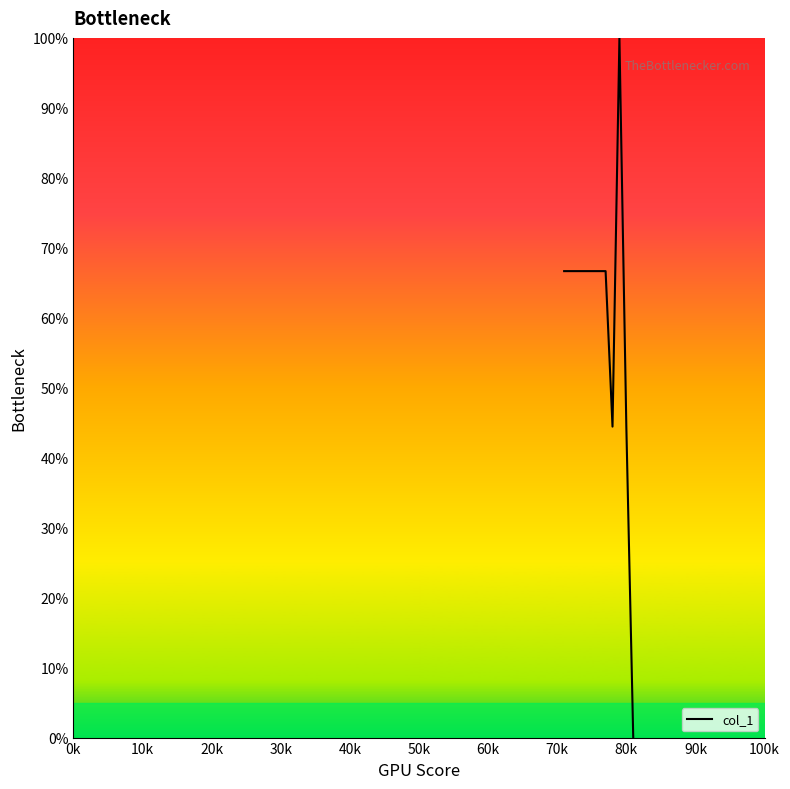

What is the maximum value shown in the chart?

100.0